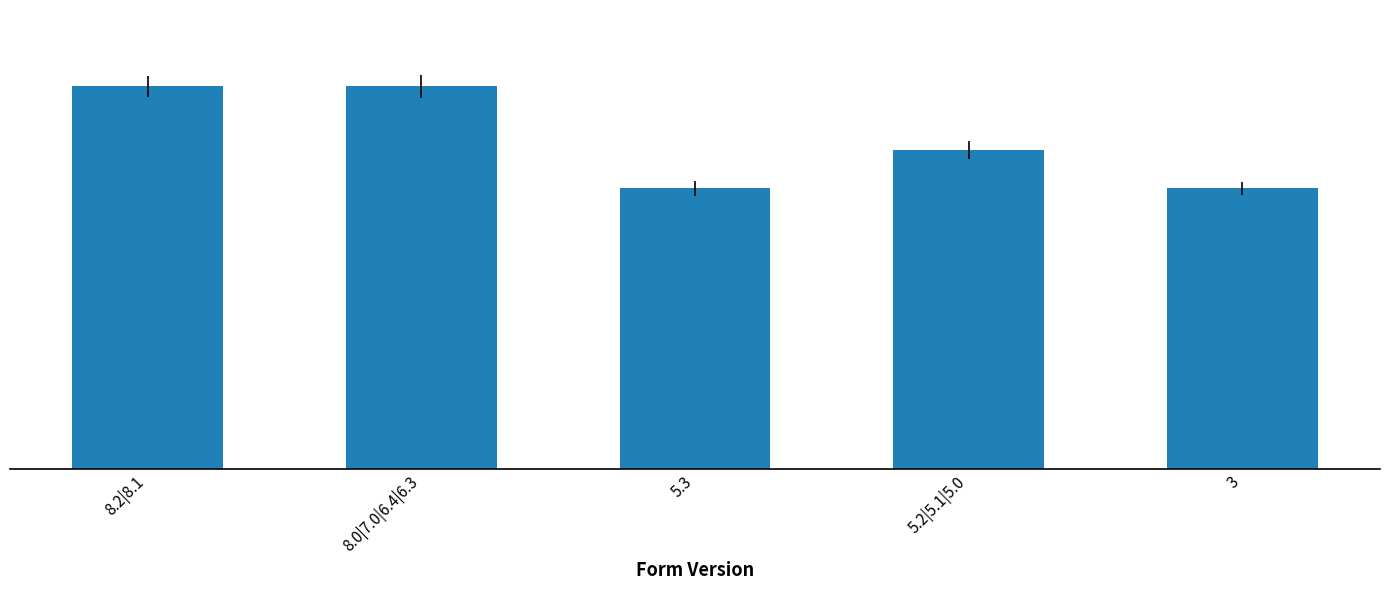

Rank the categories by value from lowest to highest.

5.3, 3, 5.2|5.1|5.0, 8.2|8.1, 8.0|7.0|6.4|6.3